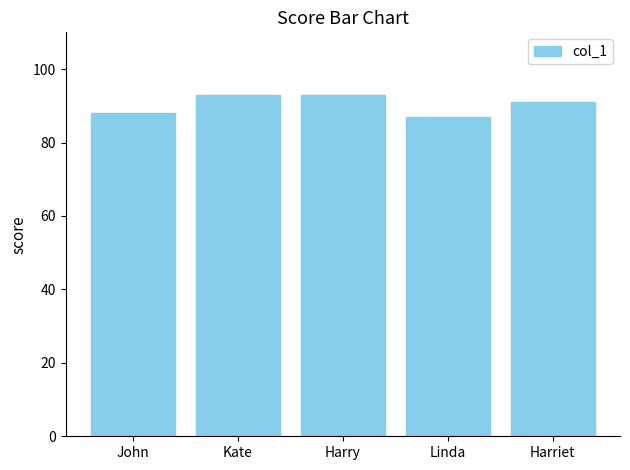

Count the number of categories in the chart.

5